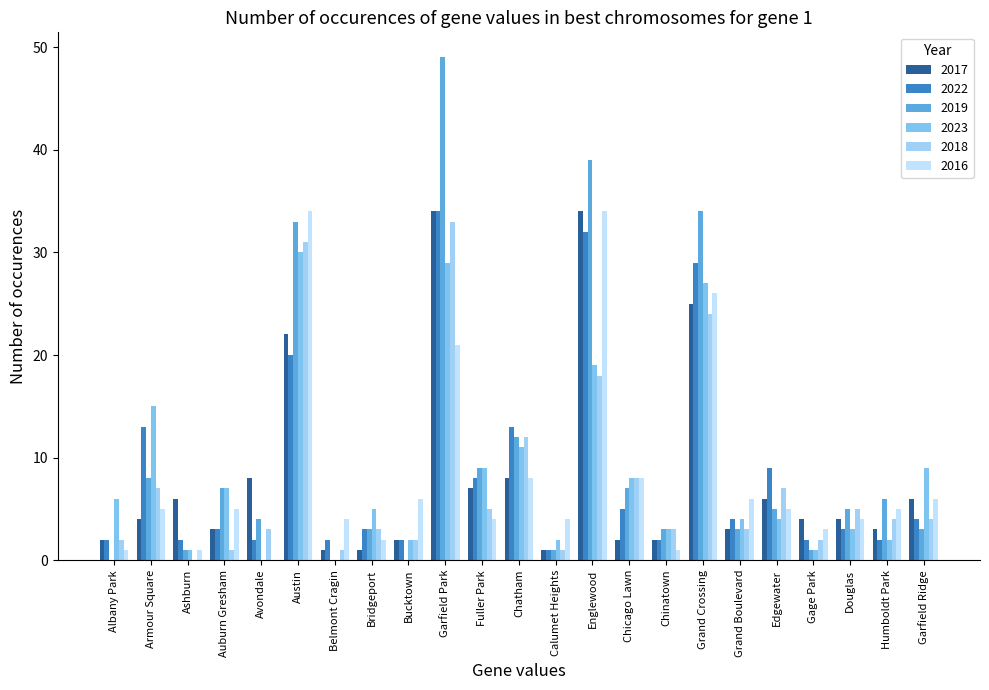

What are all the series names shown in the legend?

2017, 2022, 2019, 2023, 2018, 2016